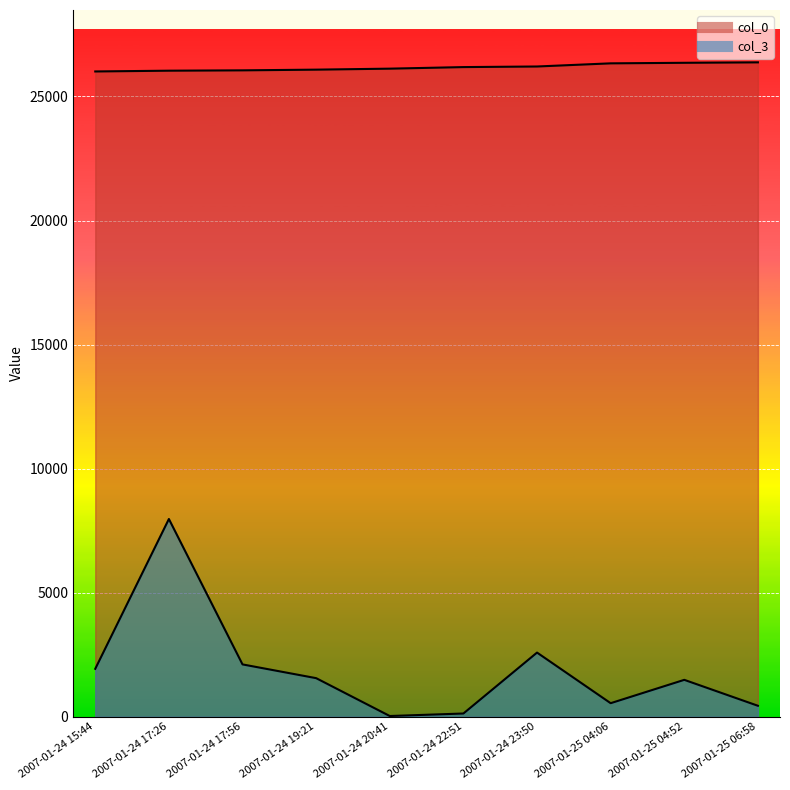

Rank the categories by col_3 value from highest to lowest.

2007-01-24 17:26, 2007-01-24 23:50, 2007-01-24 17:56, 2007-01-24 15:44, 2007-01-24 19:21, 2007-01-25 04:52, 2007-01-25 04:06, 2007-01-25 06:58, 2007-01-24 22:51, 2007-01-24 20:41